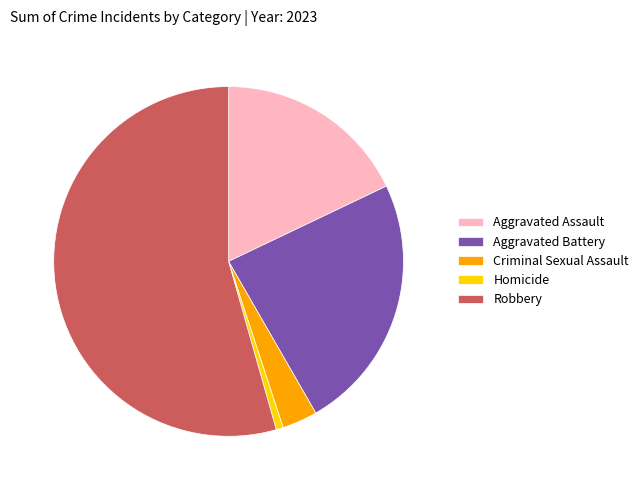

What is the ratio of the value at Criminal Sexual Assault to the value at Aggravated Assault?

0.2